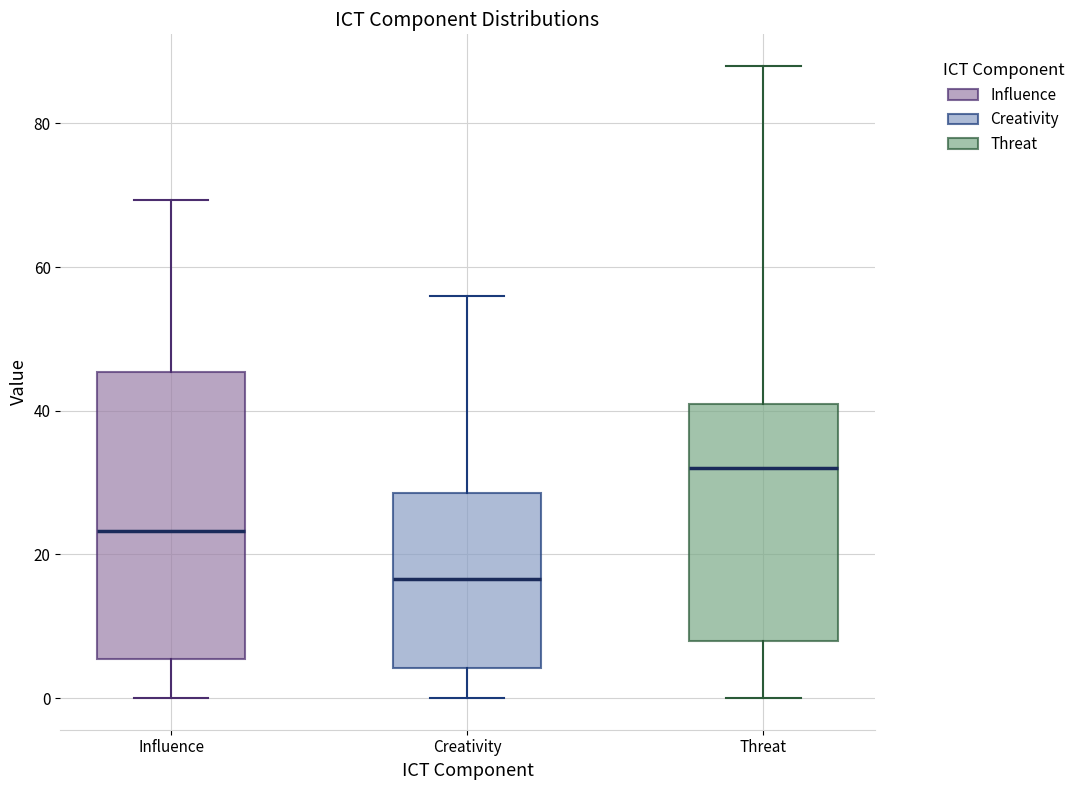

Where does the upper whisker of the box for Creativity end on the y-axis? The values are not printed on the chart, so give them approximately, as read against the axis.

56